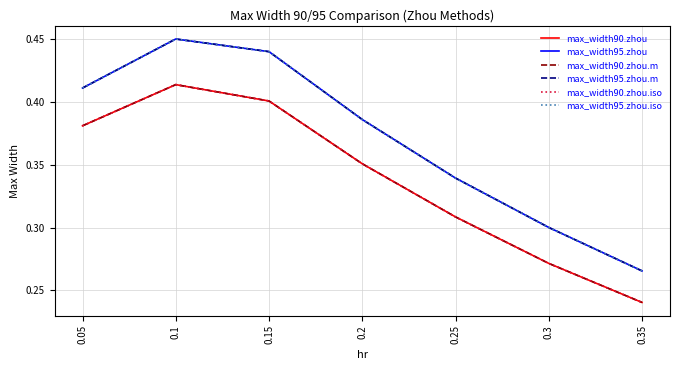

What is the label of the 1st point from the right?

0.35